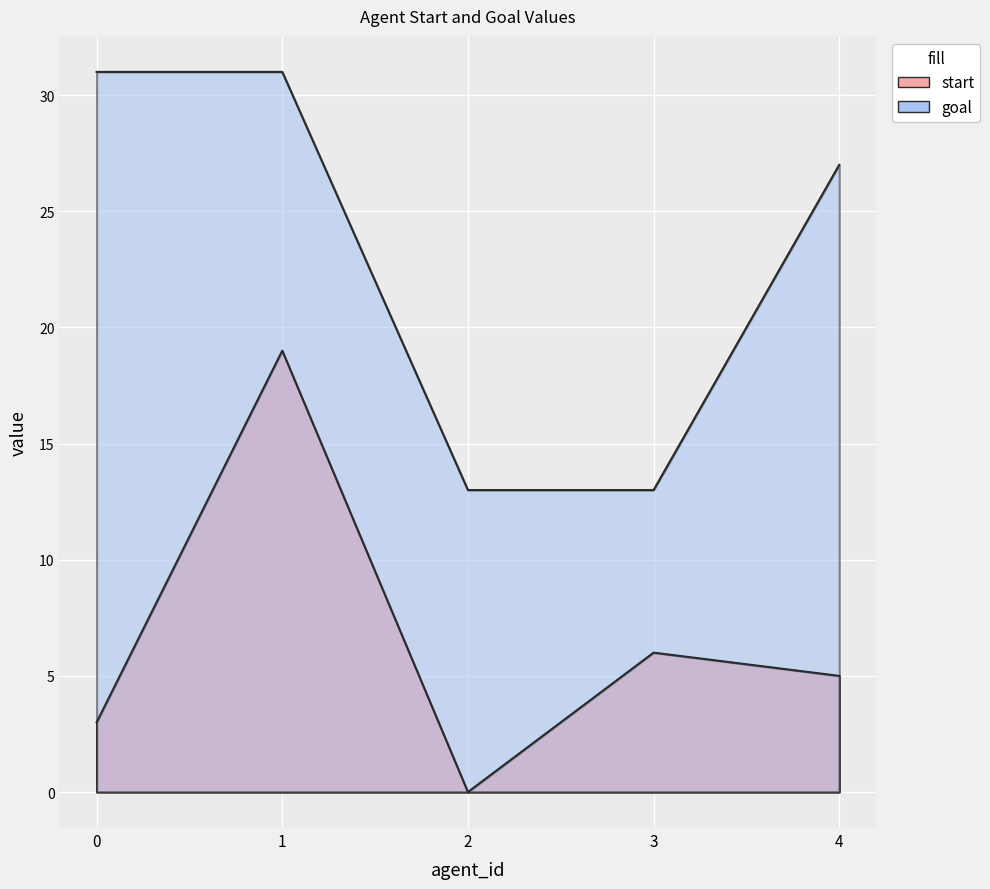

At how many categories does at least one series exceed 15?

3